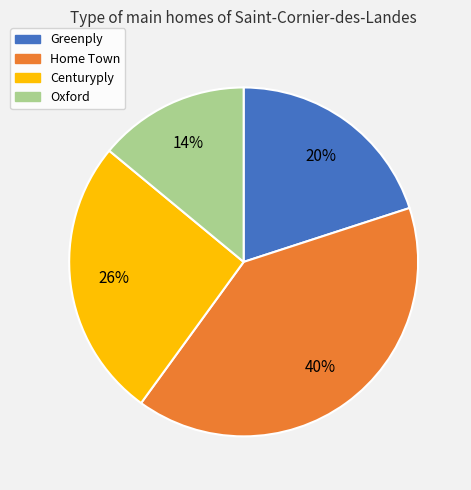

Count the number of slices in the pie.

4